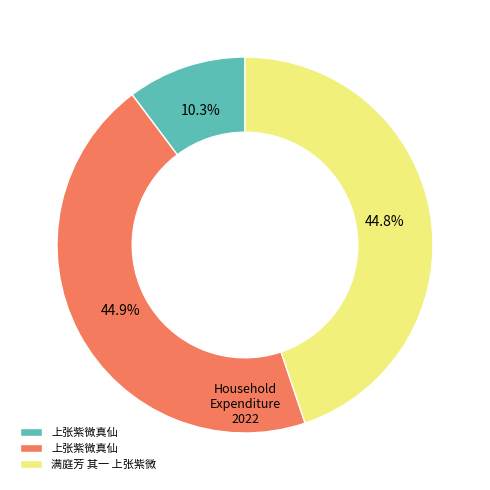

Is there a majority slice in this chart?

No